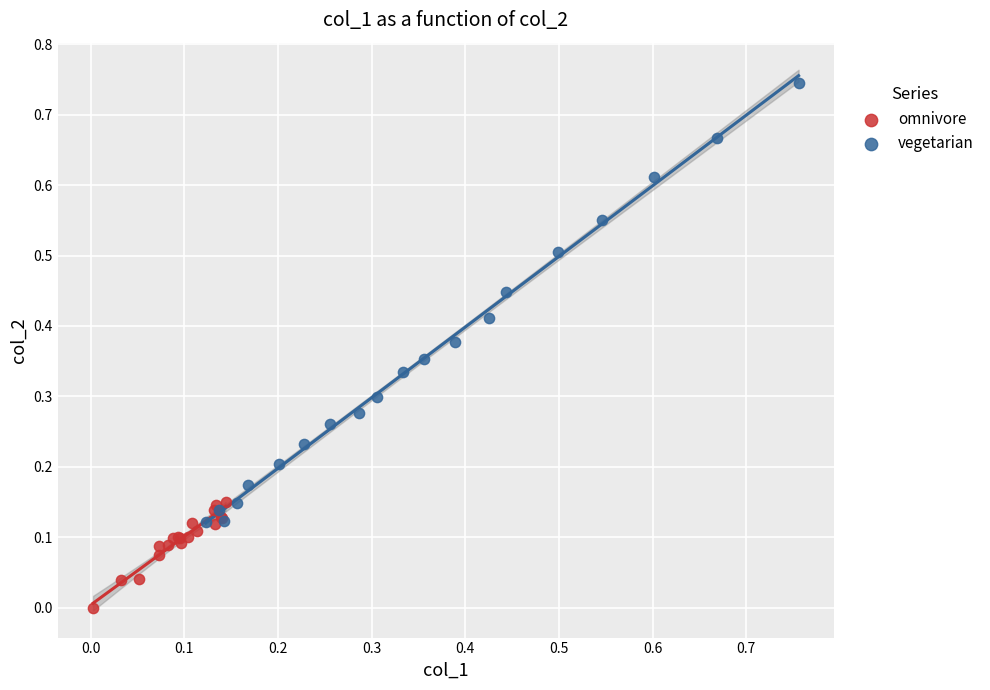

Which series has the widest spread of Y values?

vegetarian